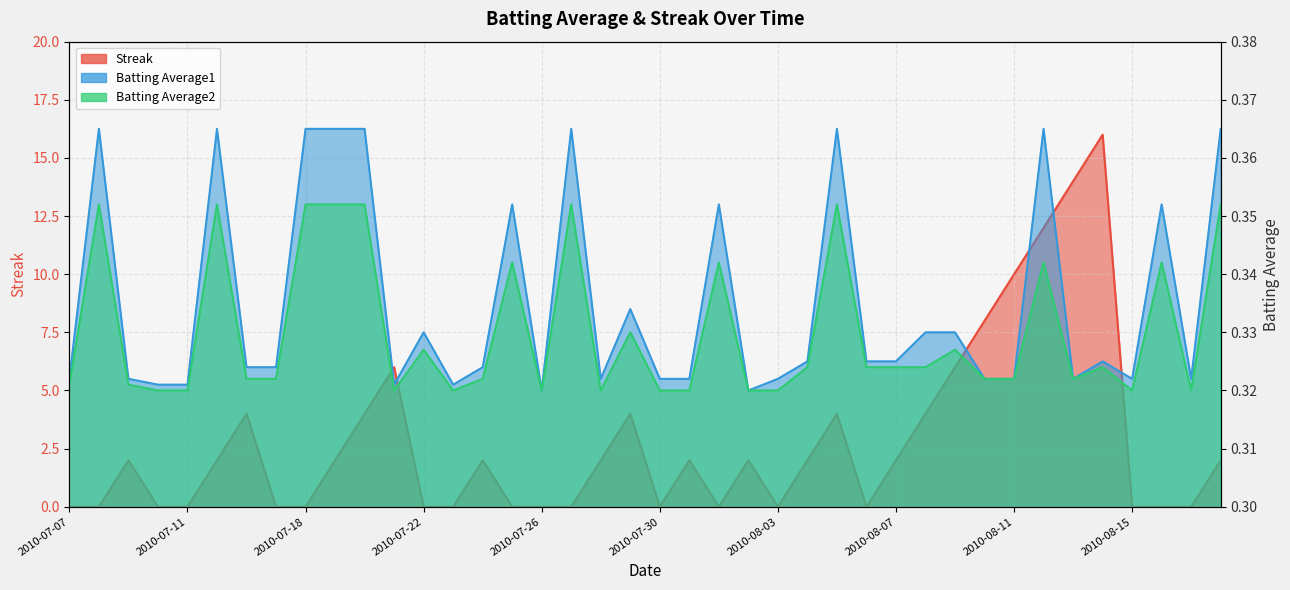

Rank the series by their maximum value, from lowest to highest.

Batting Average2, Batting Average1, Streak